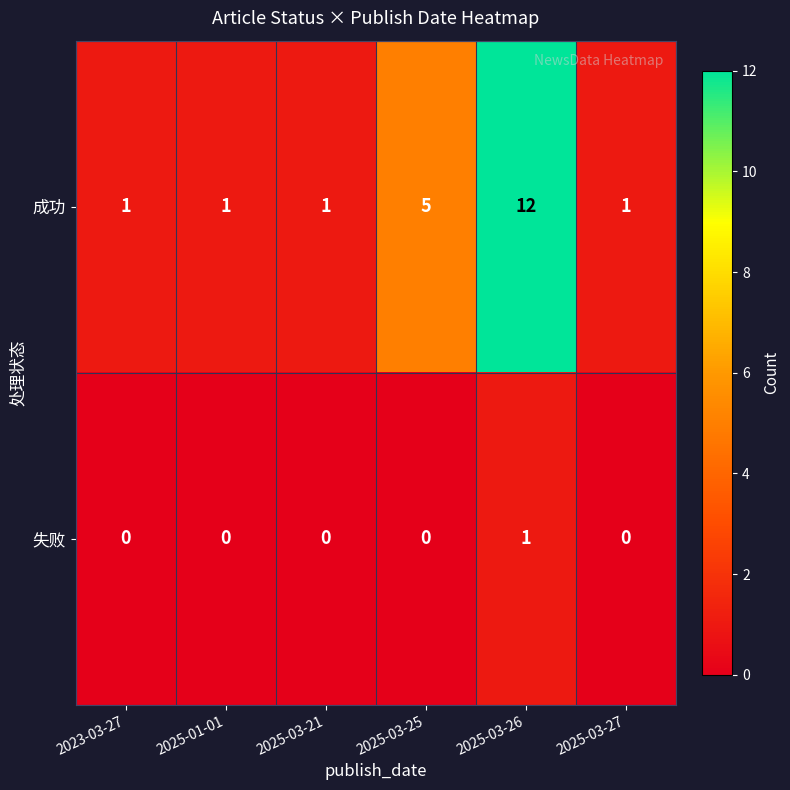

What is the greatest value displayed?

12